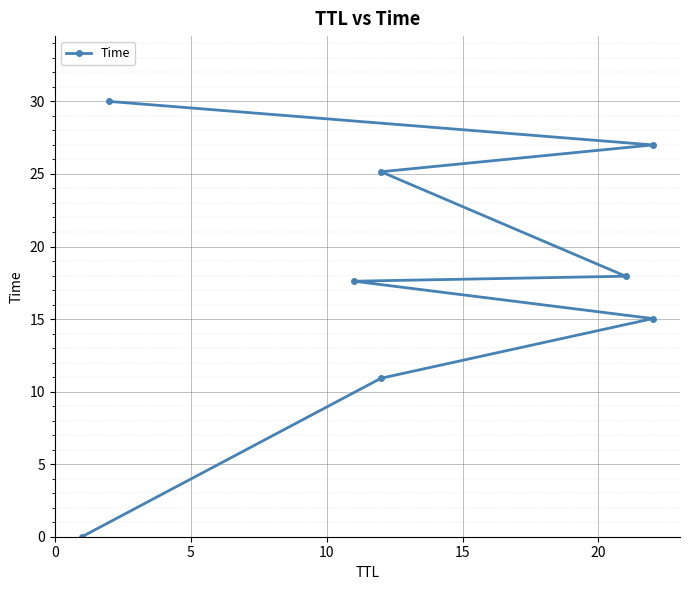

The value at 20 is 27.4. True or false?

False